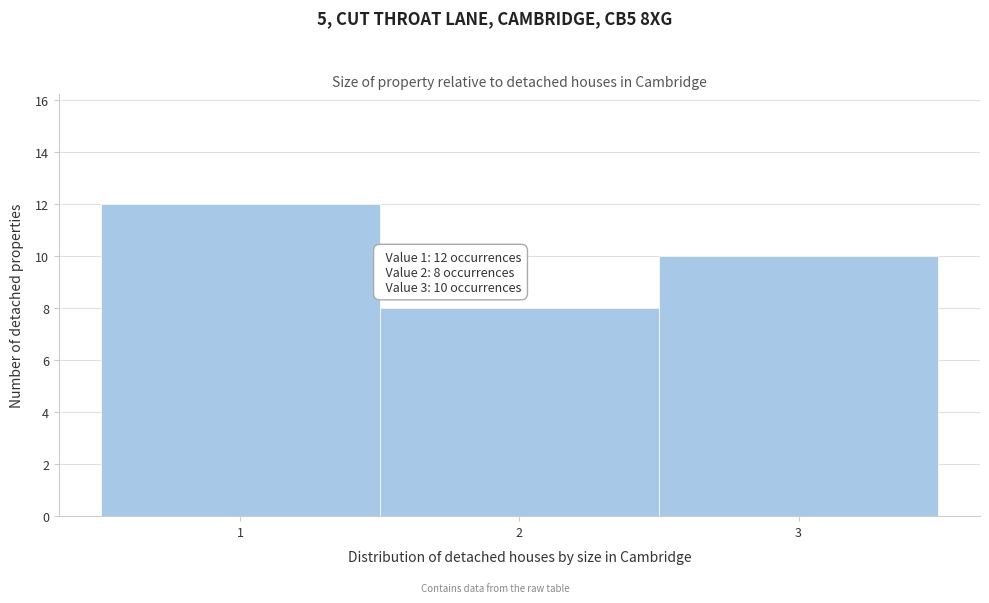

Over which range of the x-axis is the bar tallest?

0.5 to 1.5